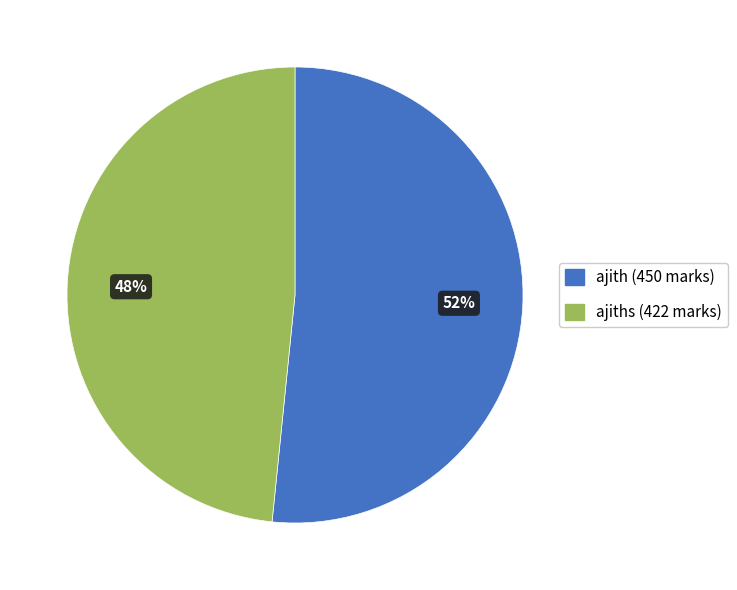

Is there a majority slice in this chart?

Yes